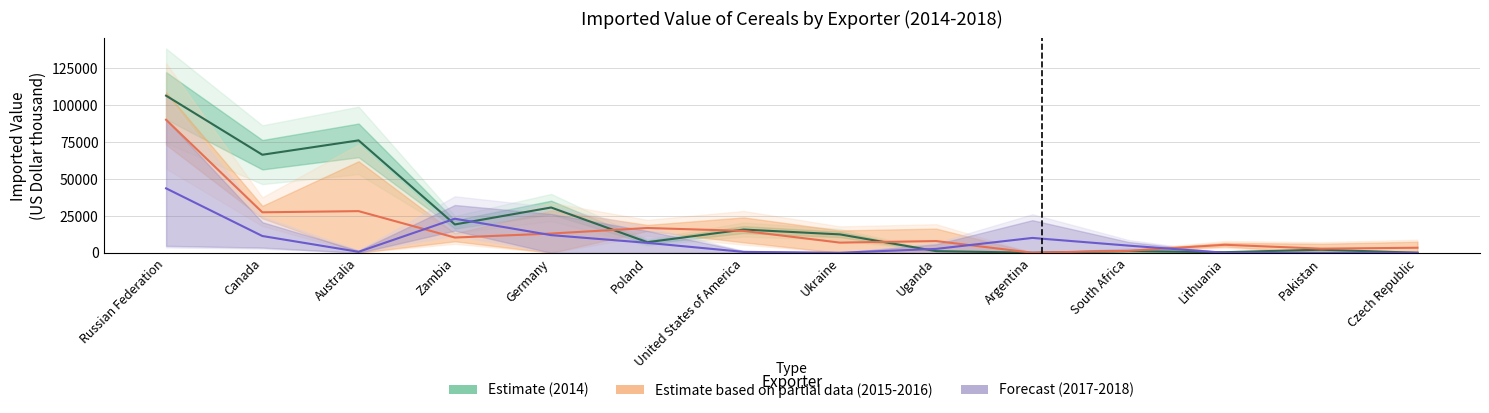

True or false: Imported value in 2014 and Imported value in 2015-2016 cross at least once.

True